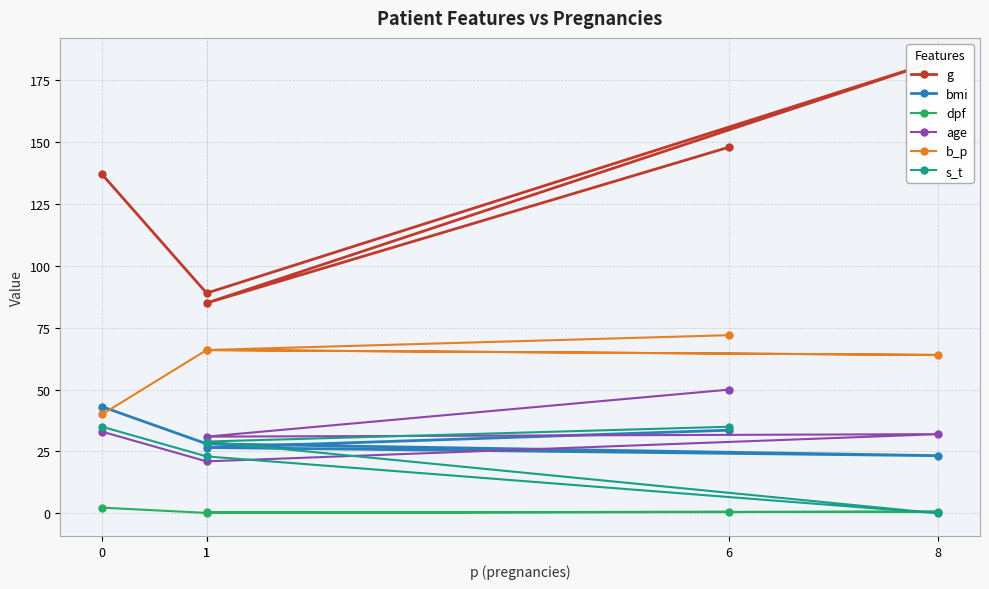

Which category has the lowest value in the s_t series?

8